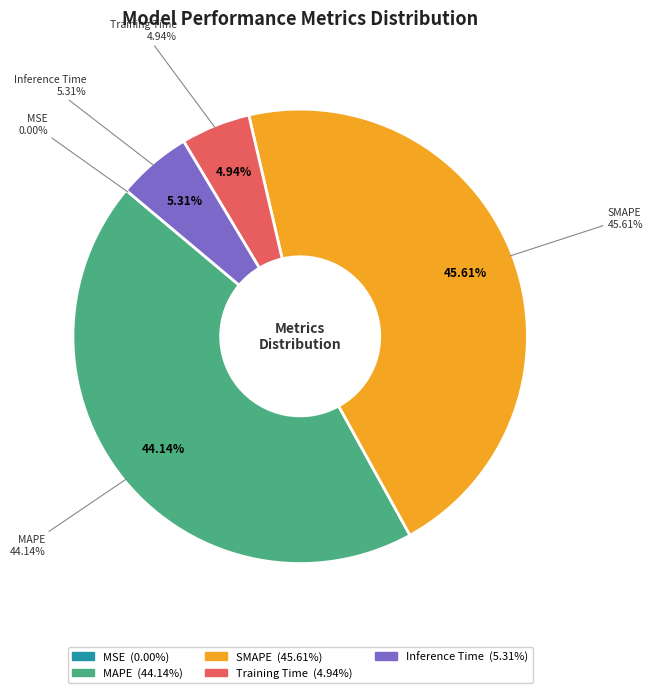

True or false: Training Time accounts for 5% of the total.

True